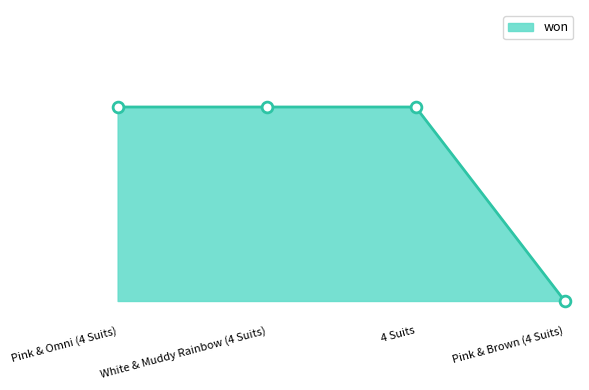

Does the chart have visible grid lines?

No